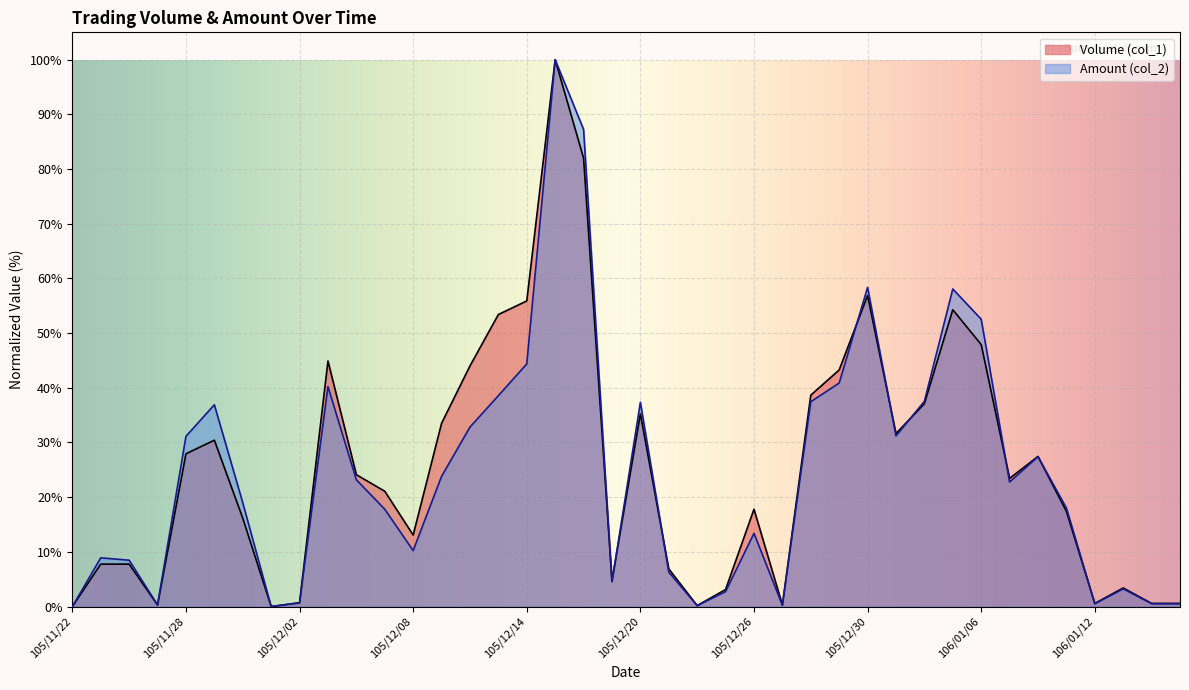

Does the chart display data point markers on the line(s)?

No